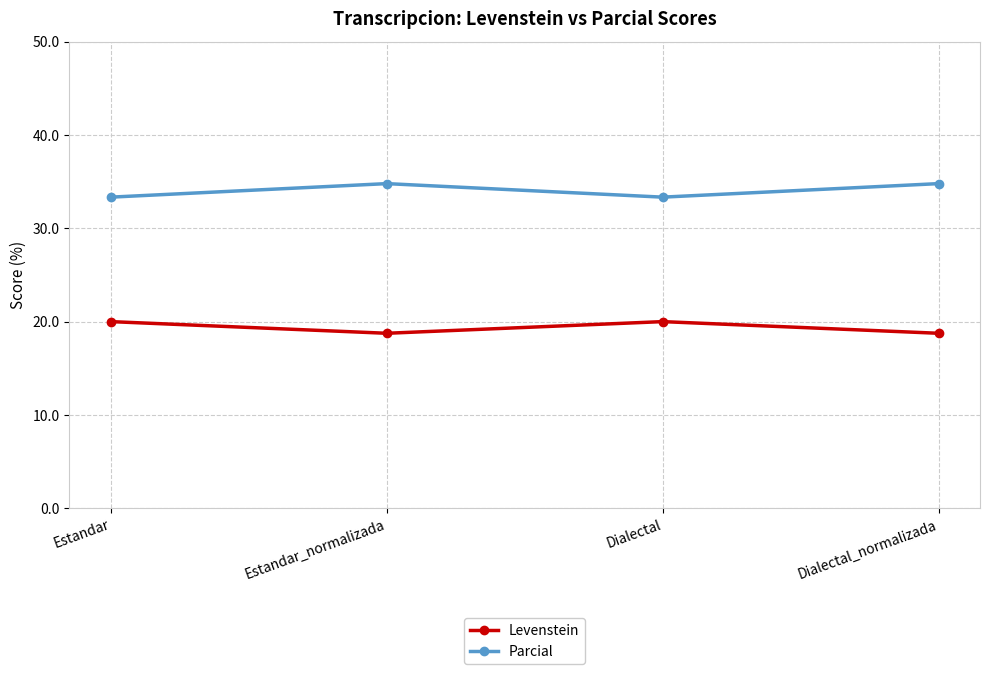

True or false: Levenstein has more than 0 interior local peaks.

True